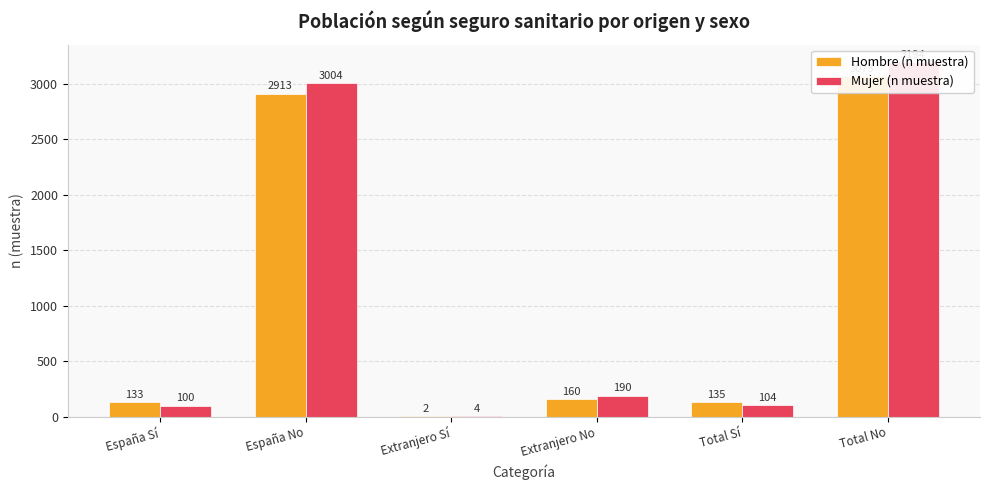

What is the sum of the Mujer (n muestra) values at España No and Total No?

6198